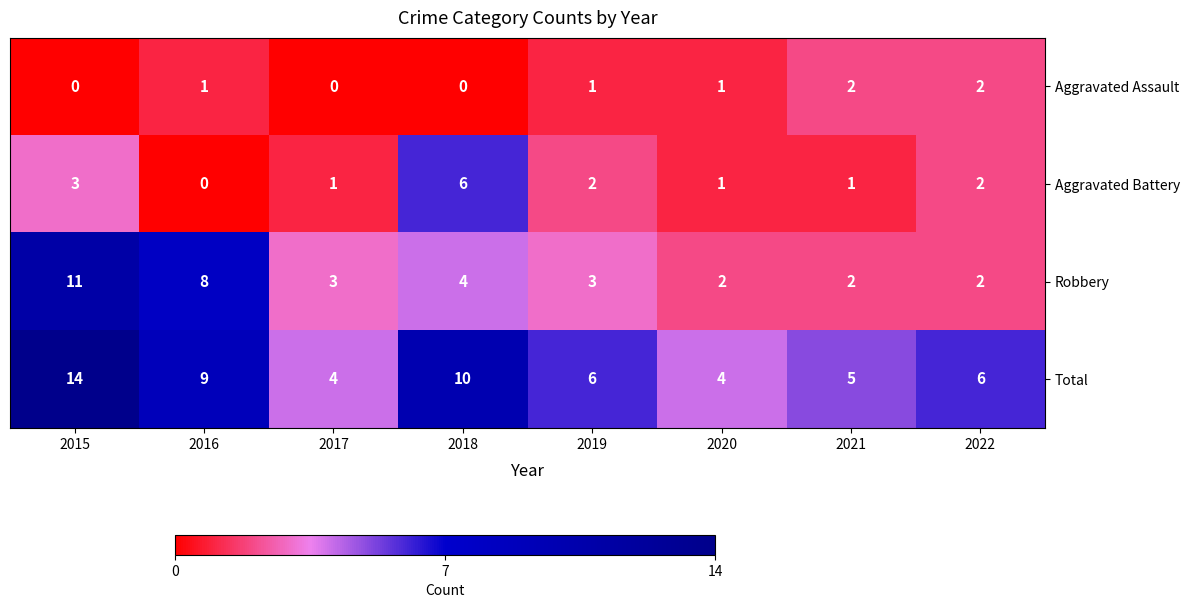

What is the total value across all series at 2016?

18